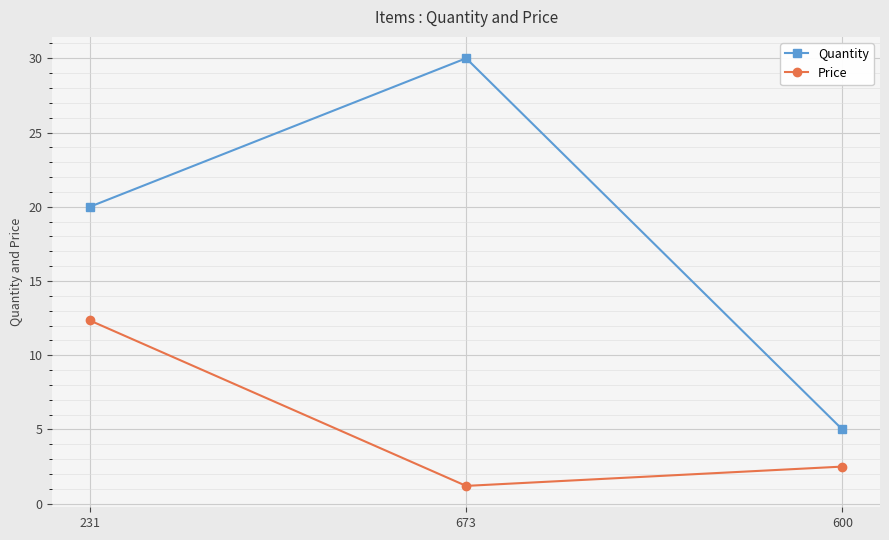

What is the spread (max minus min) of values at 231?

7.7